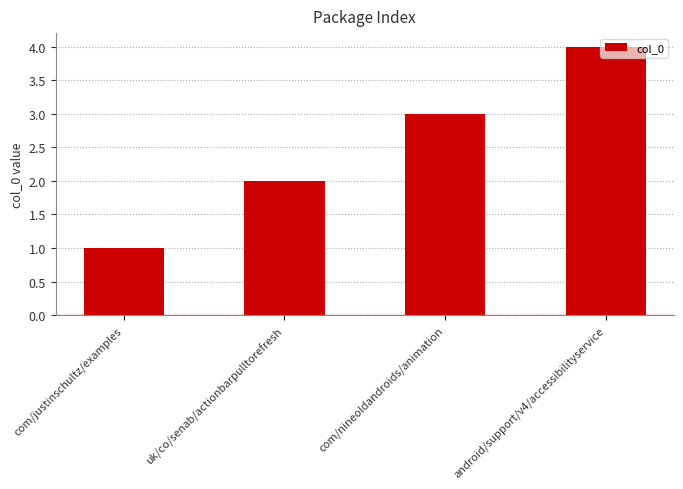

Which has a higher value, com/nineoldandroids/animation or com/justinschultz/examples?

com/nineoldandroids/animation